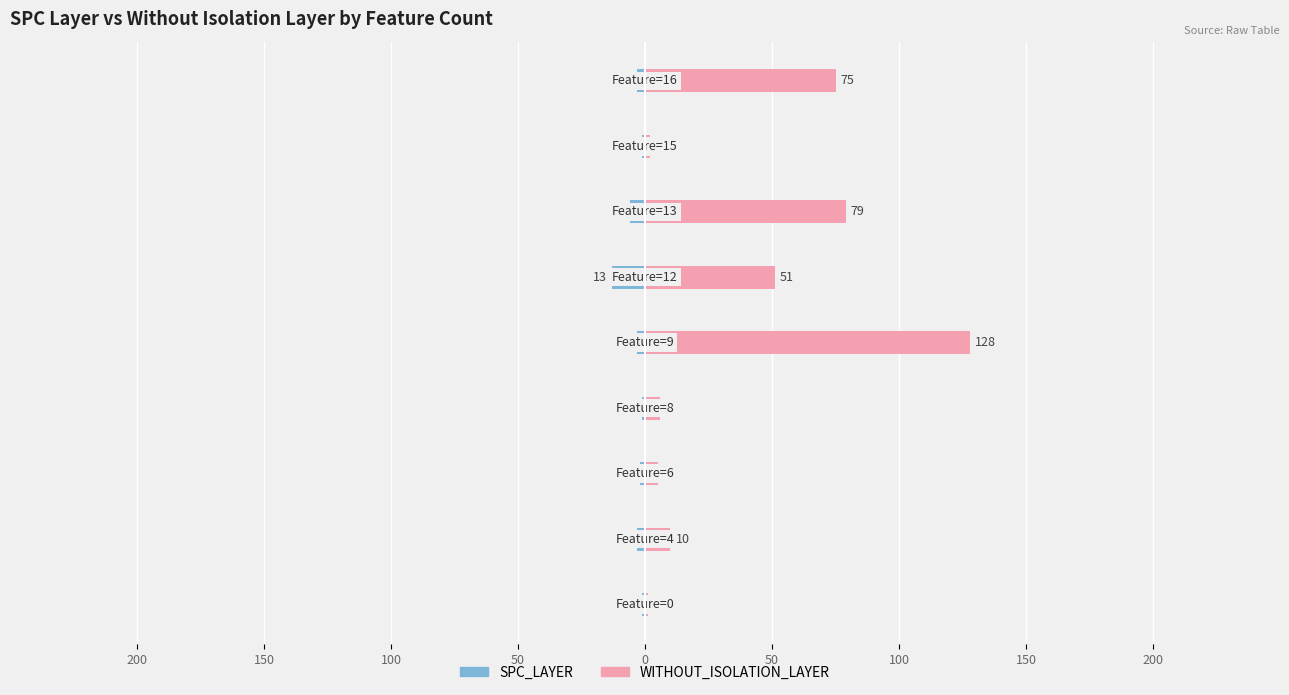

What is the smallest value displayed?

-13